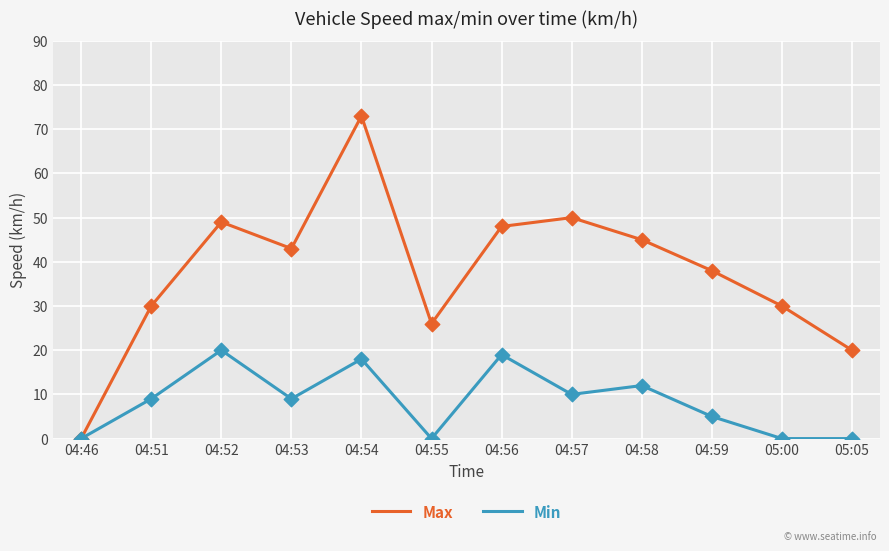

Which series has the widest spread of values?

Max